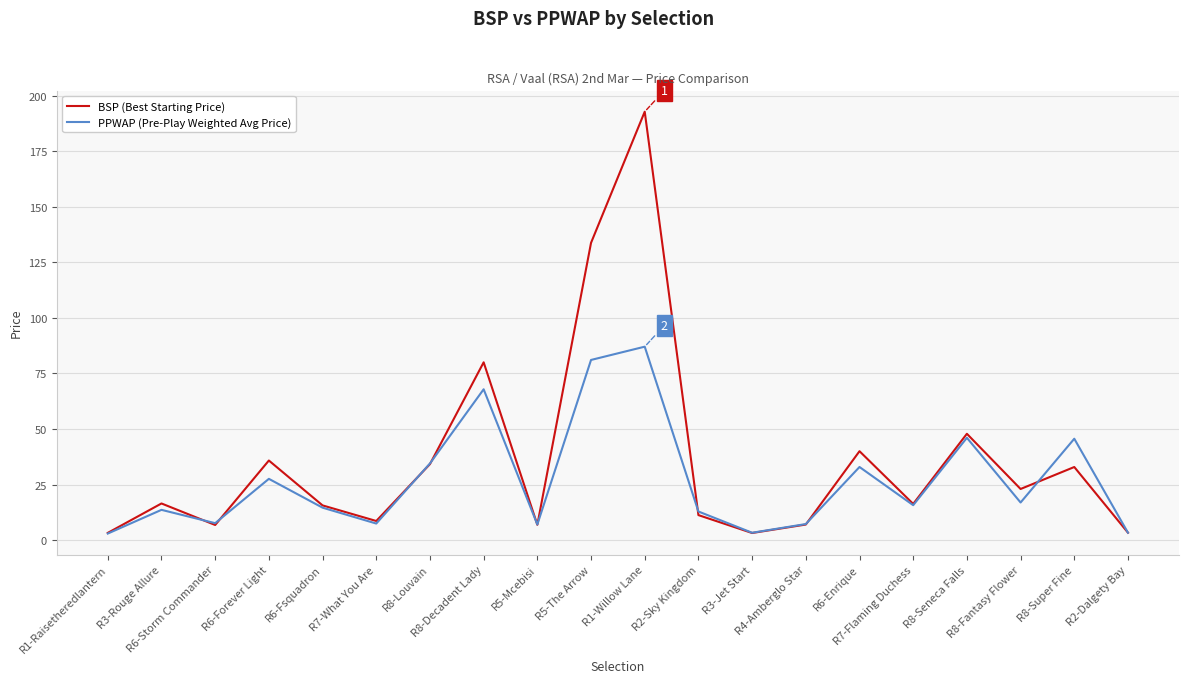

True or false: PPWAP (Pre-Play Weighted Avg Price) has more than 2 points higher than both neighbors.

True